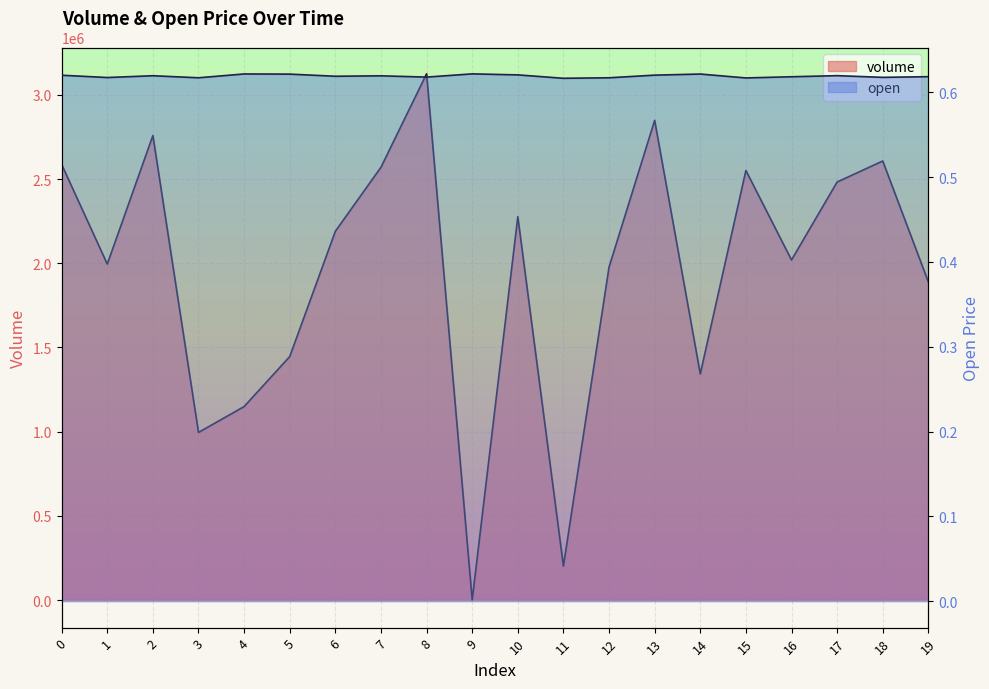

Rank the series by their average value, from highest to lowest.

volume, open